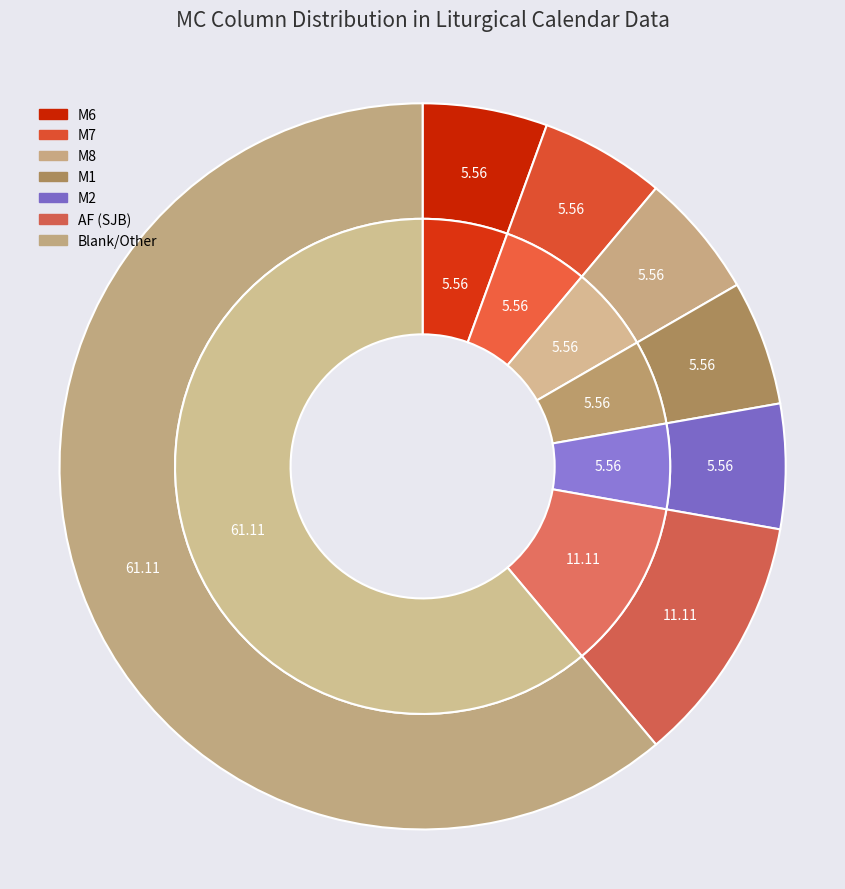

Which category has the biggest portion of the pie?

other